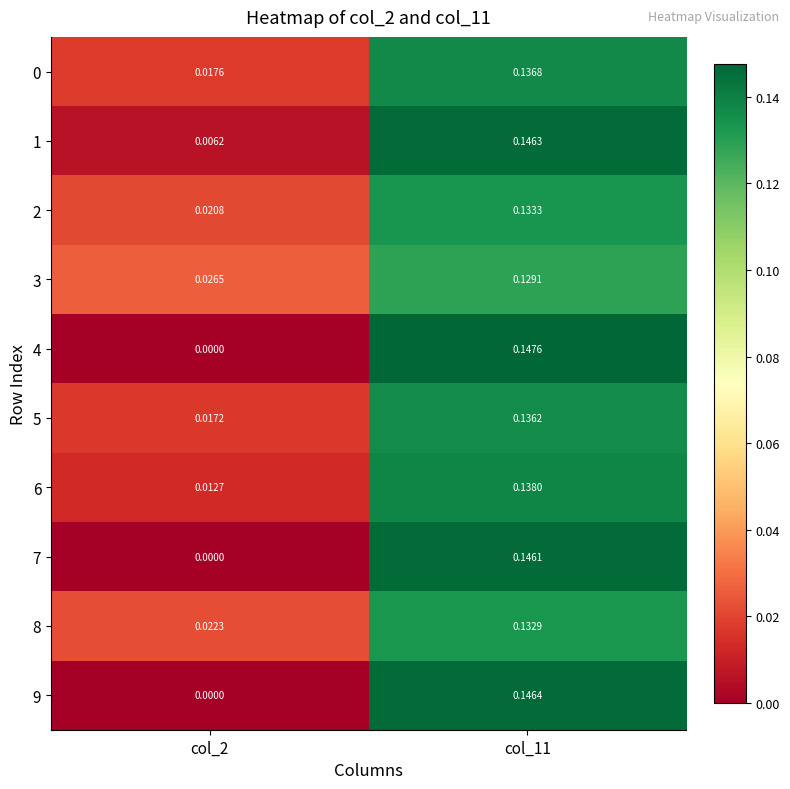

Is the value of 9 at col_11 greater than the value of 2 at col_11?

Yes